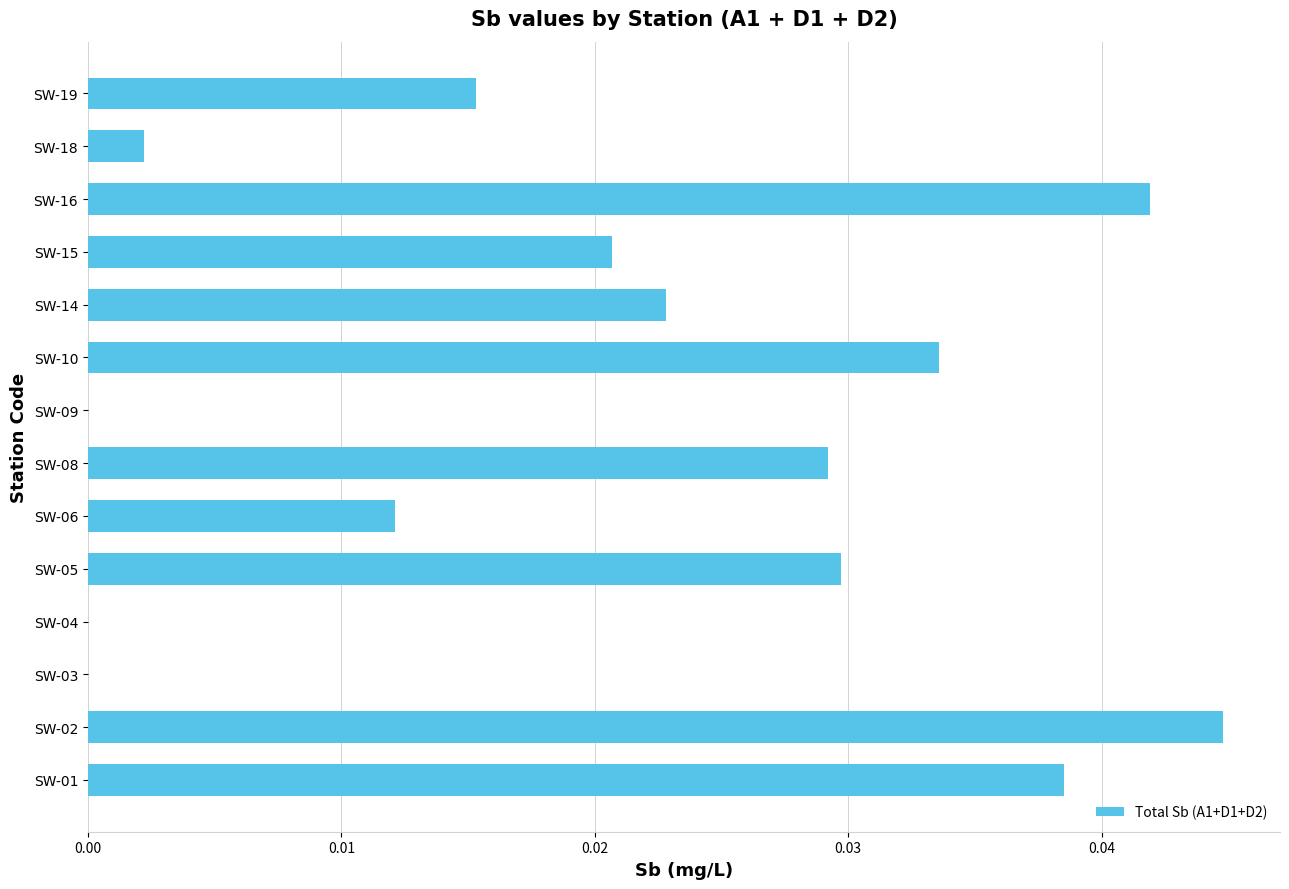

Between SW-09 and SW-08, which is larger?

SW-08